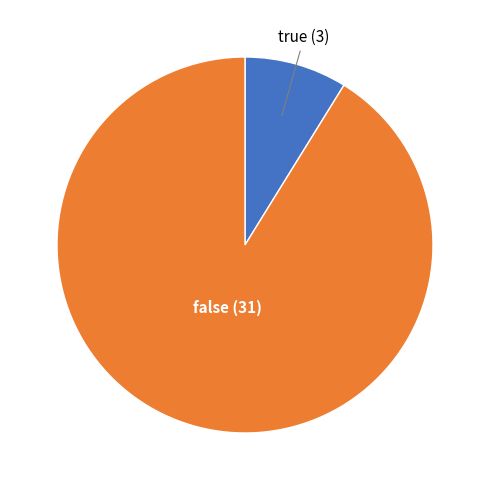

Between false and true, which is larger?

false